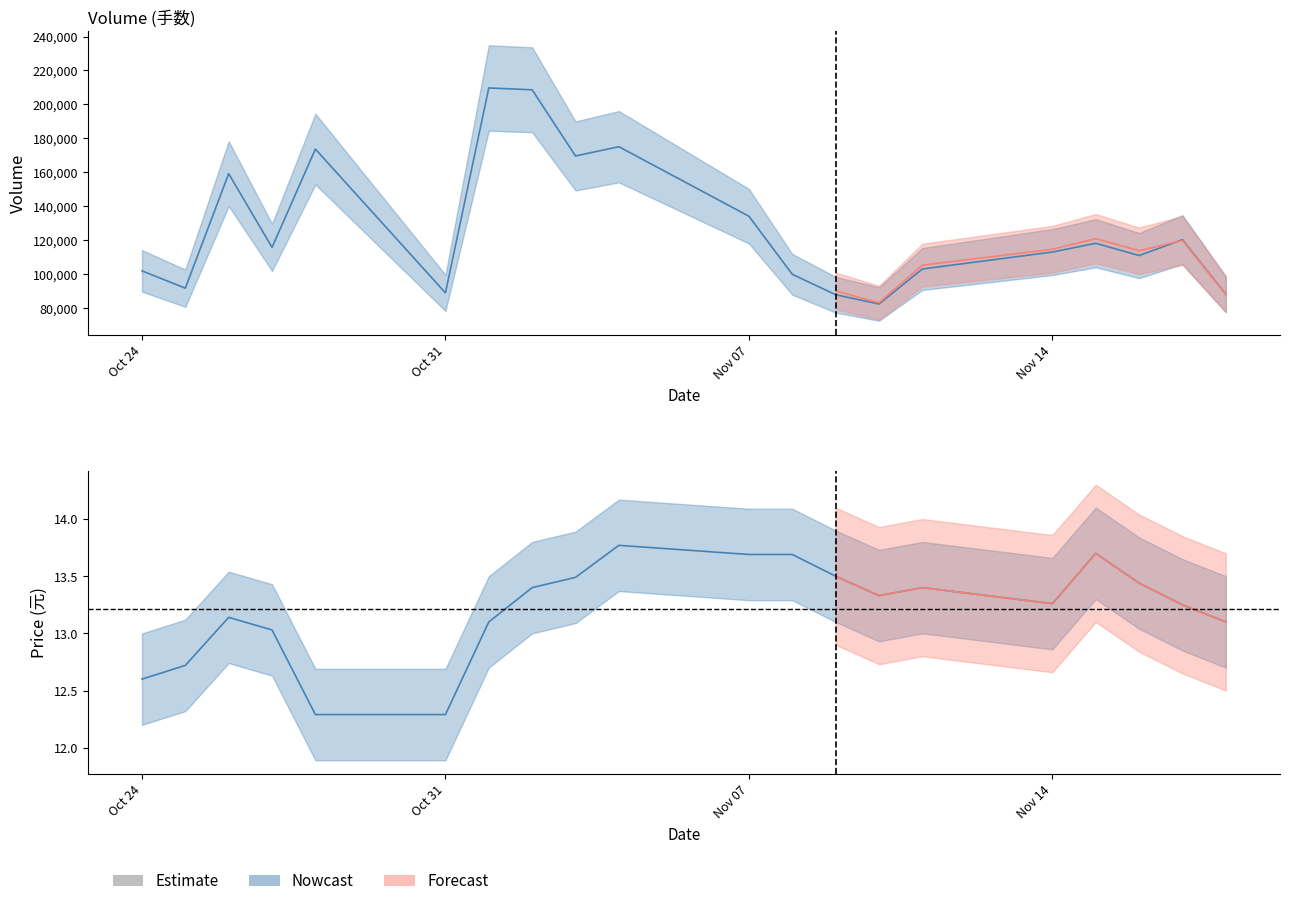

True or false: volume and price cross at least once.

False